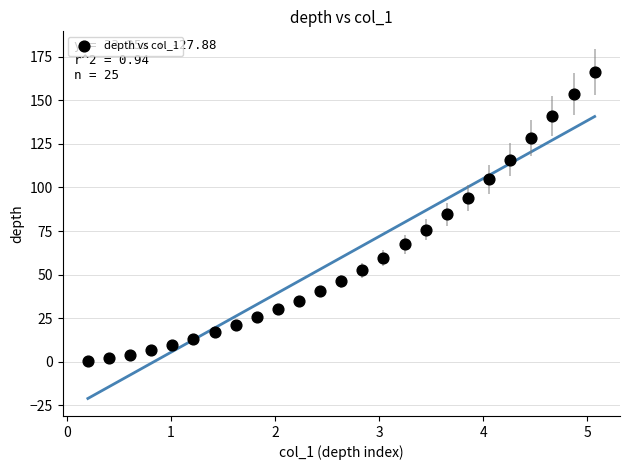

What is the range of Y values (max minus min)?

165.7